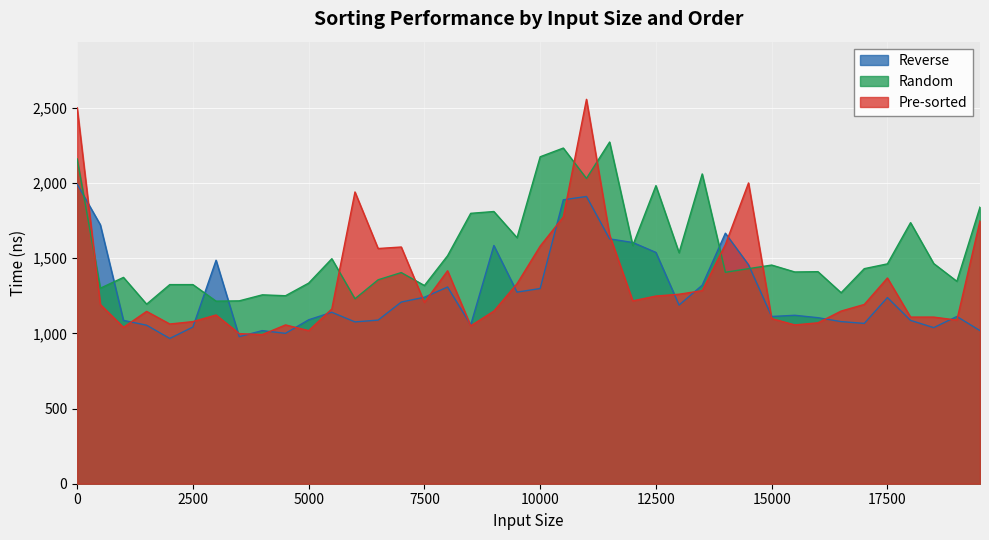

How many intersections are there between Reverse and Pre-sorted?

22